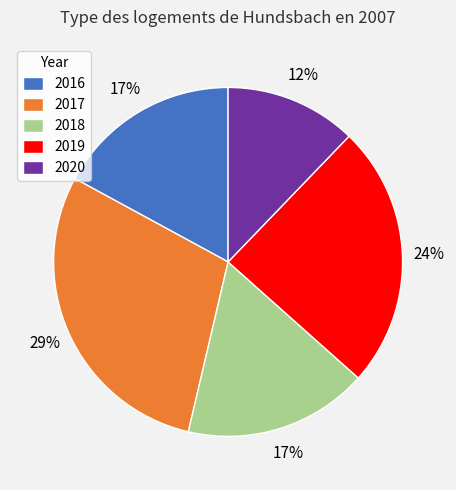

How many segments does this pie chart have?

5